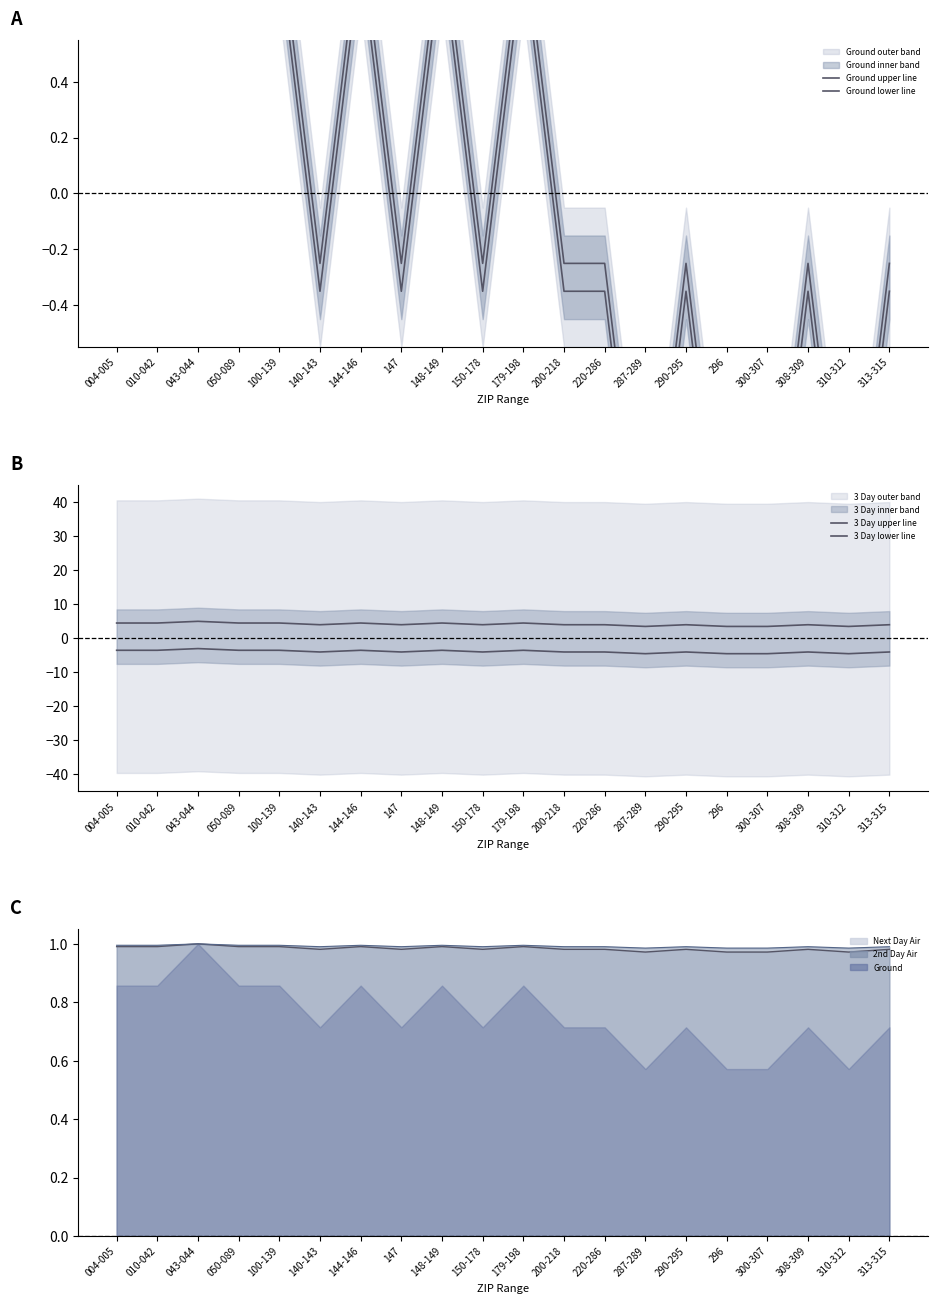

What is the average value of the Ground upper line series?

0.1